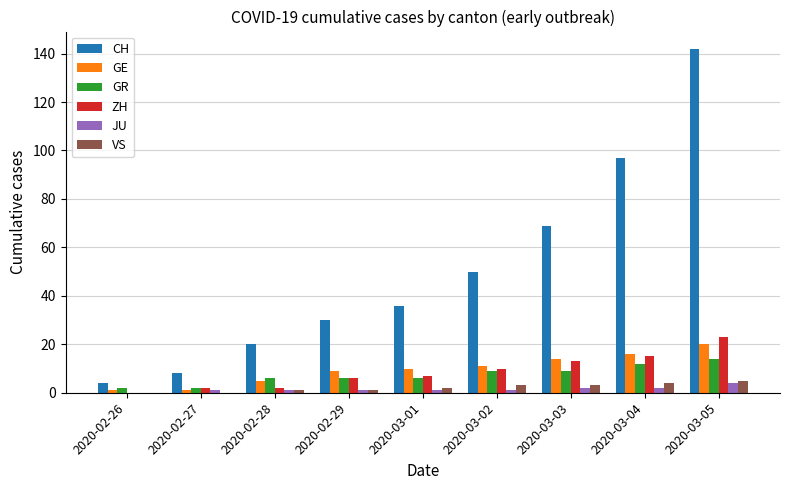

Which series changed the most between 2020-02-26 and 2020-02-29?

CH